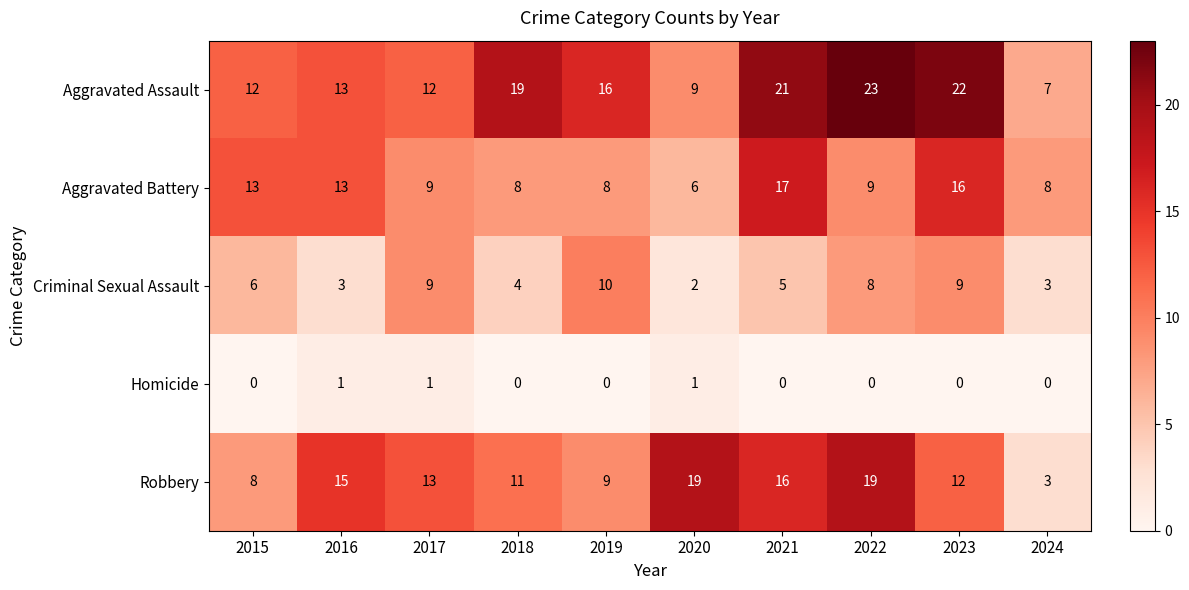

Which series has the largest total across all categories?

Aggravated Assault